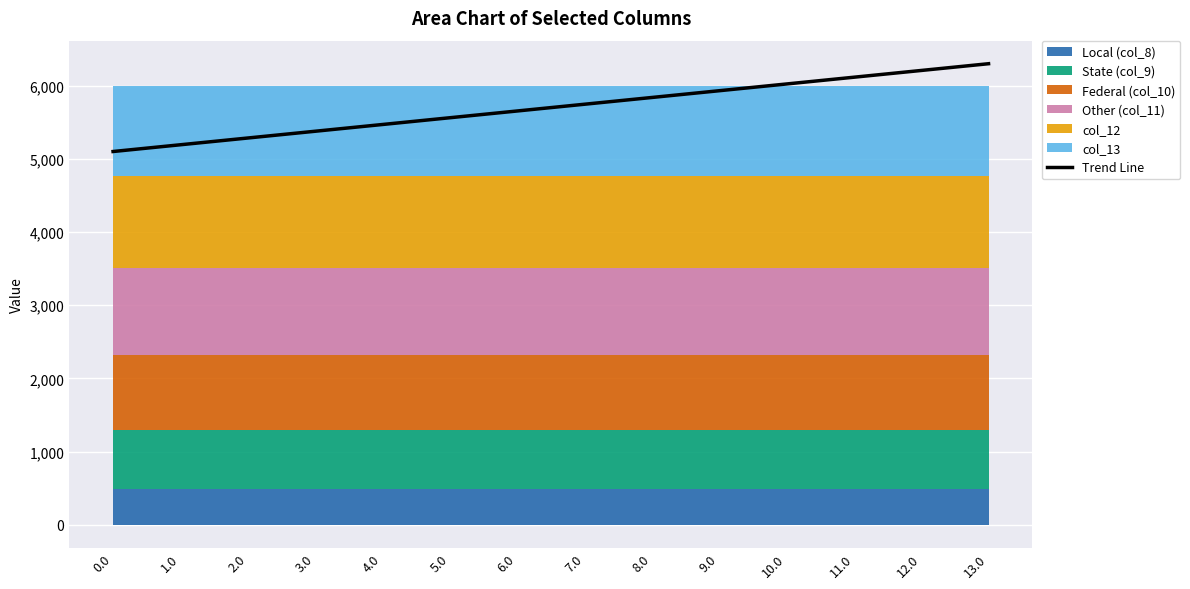

True or false: there are more than 0 points higher than both neighbors.

False